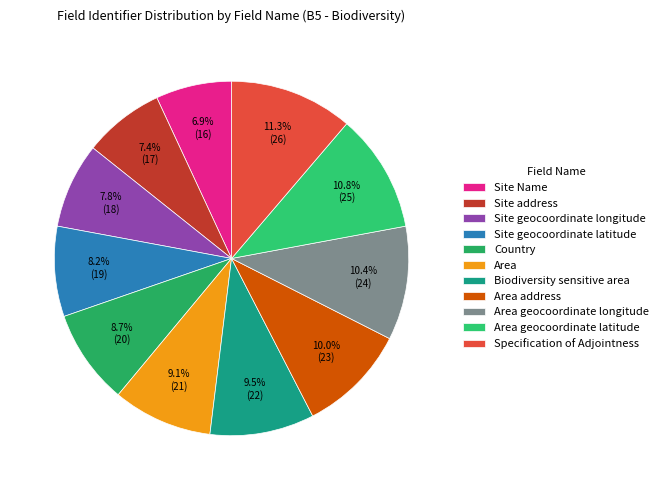

Does any single category account for the majority?

No